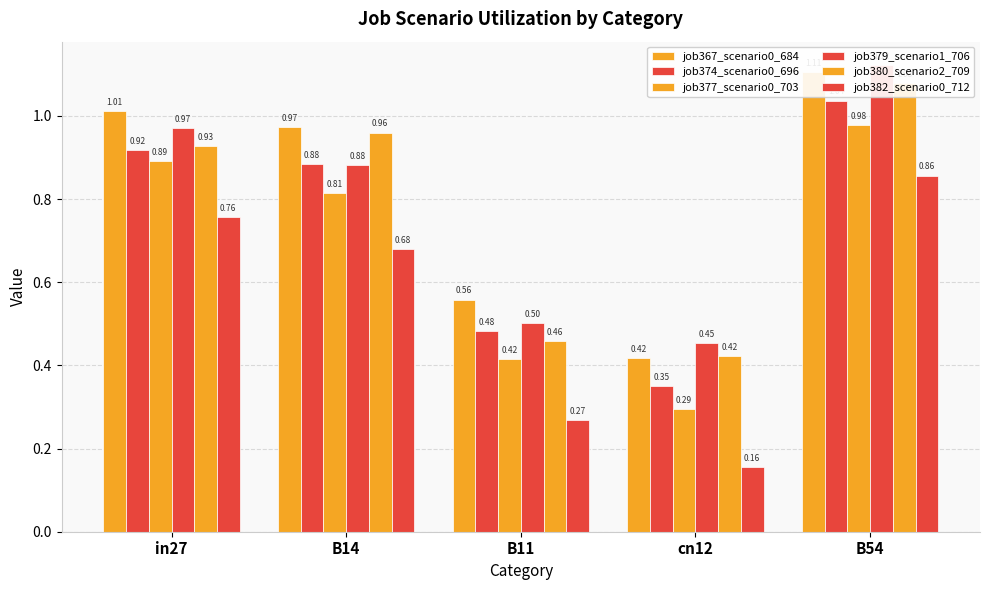

Read the job377_scenario0_703 value at B54.

1.0